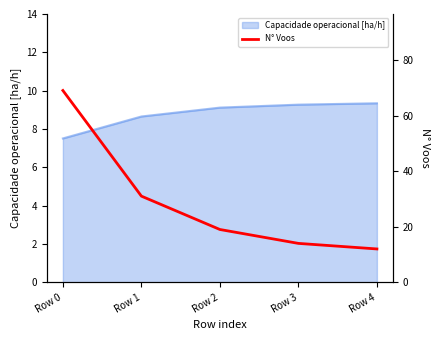

The value of Capacidade operacional [ha/h] at Row 3 is 9.3. True or false?

True